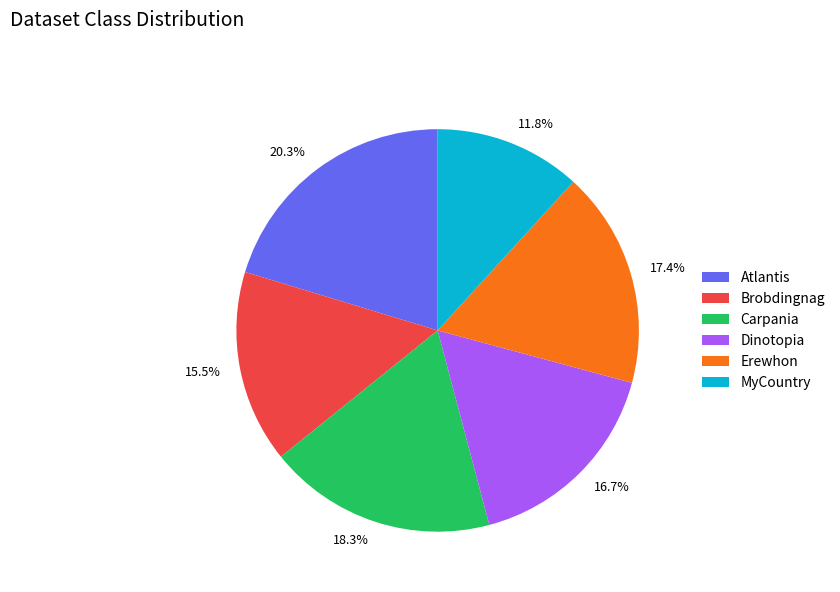

What is the total percentage of Carpania and Brobdingnag?

33.8%